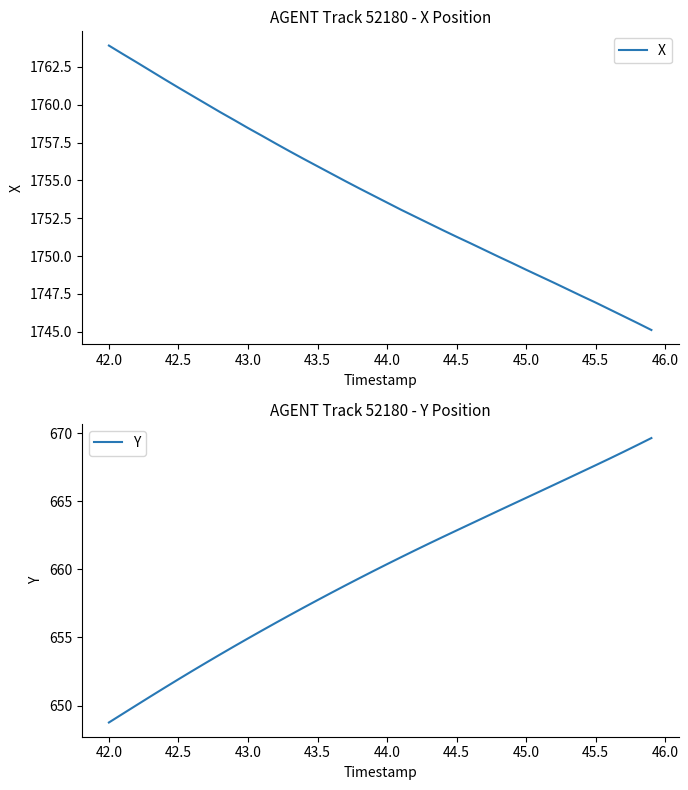

At which label does X reach its peak?

42.0